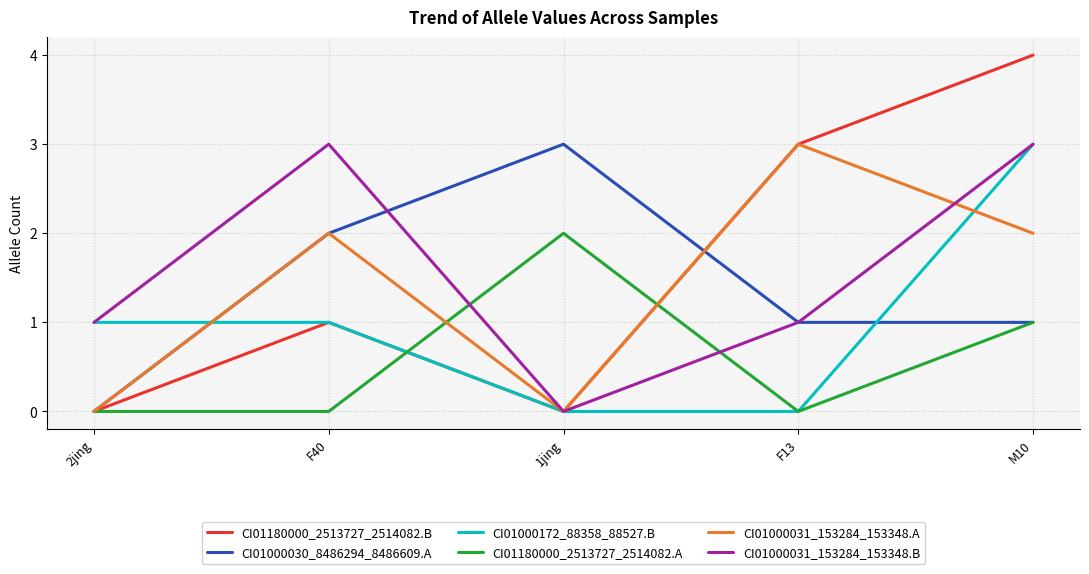

Which series has the widest spread of values?

CI01180000_2513727_2514082.B